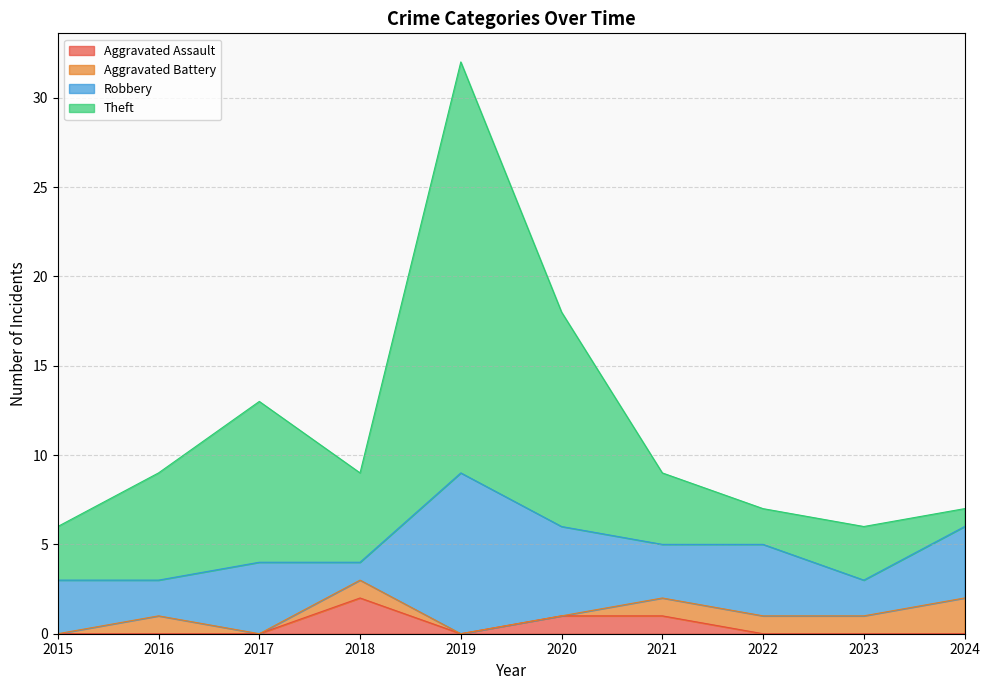

At which category is the sum across all series the highest?

2019